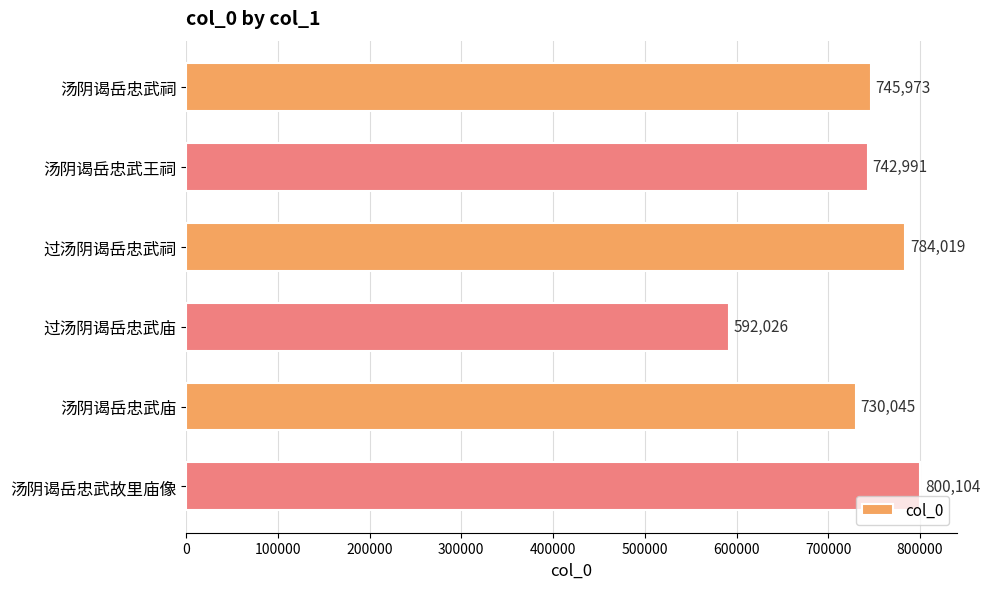

Are the bars horizontal?

Yes